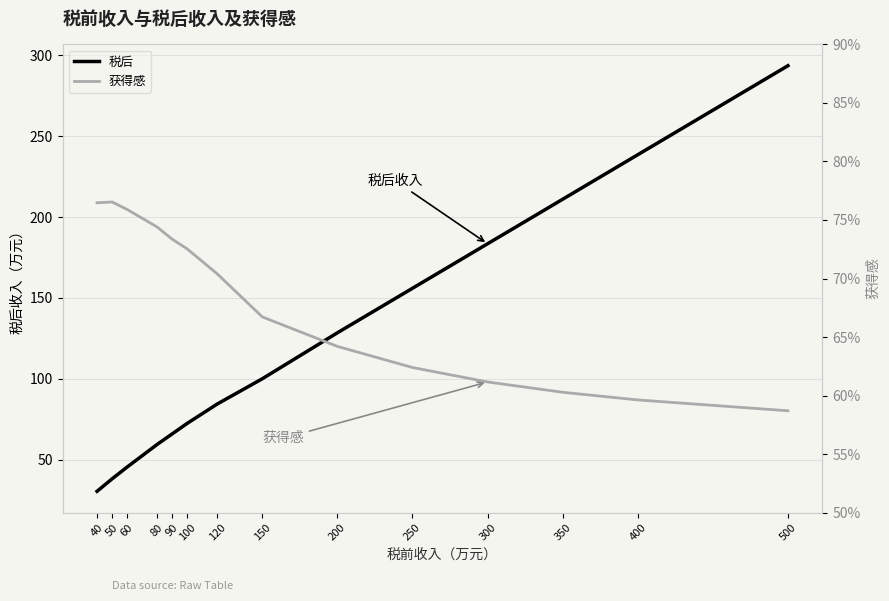

What are all the series names shown in the legend?

税后, 获得感